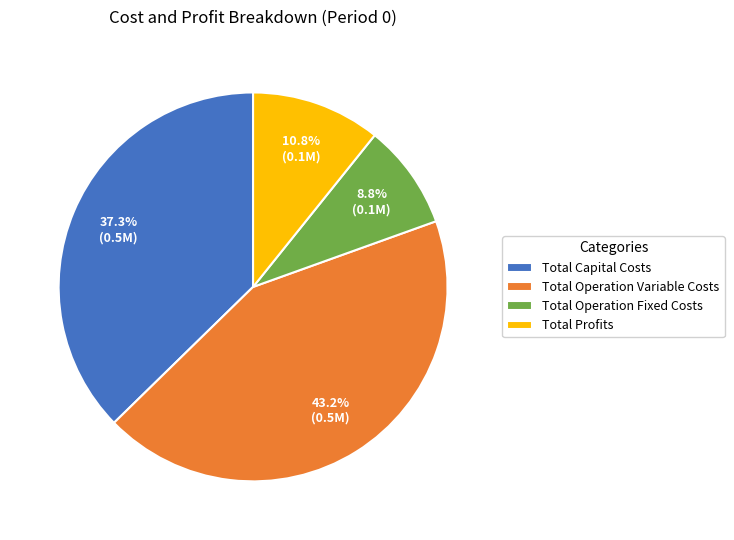

To the nearest percent, what is the combined percentage of Total Profits and Total Operation Fixed Costs?

20%